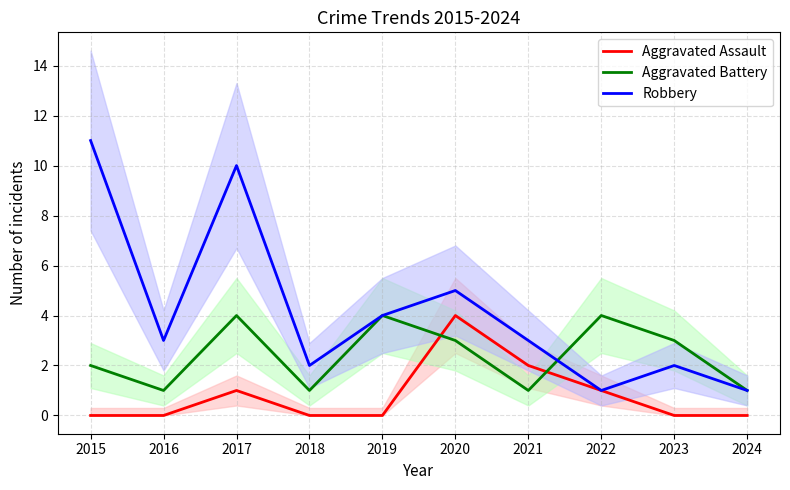

What is the total value across all series at 2020?

12